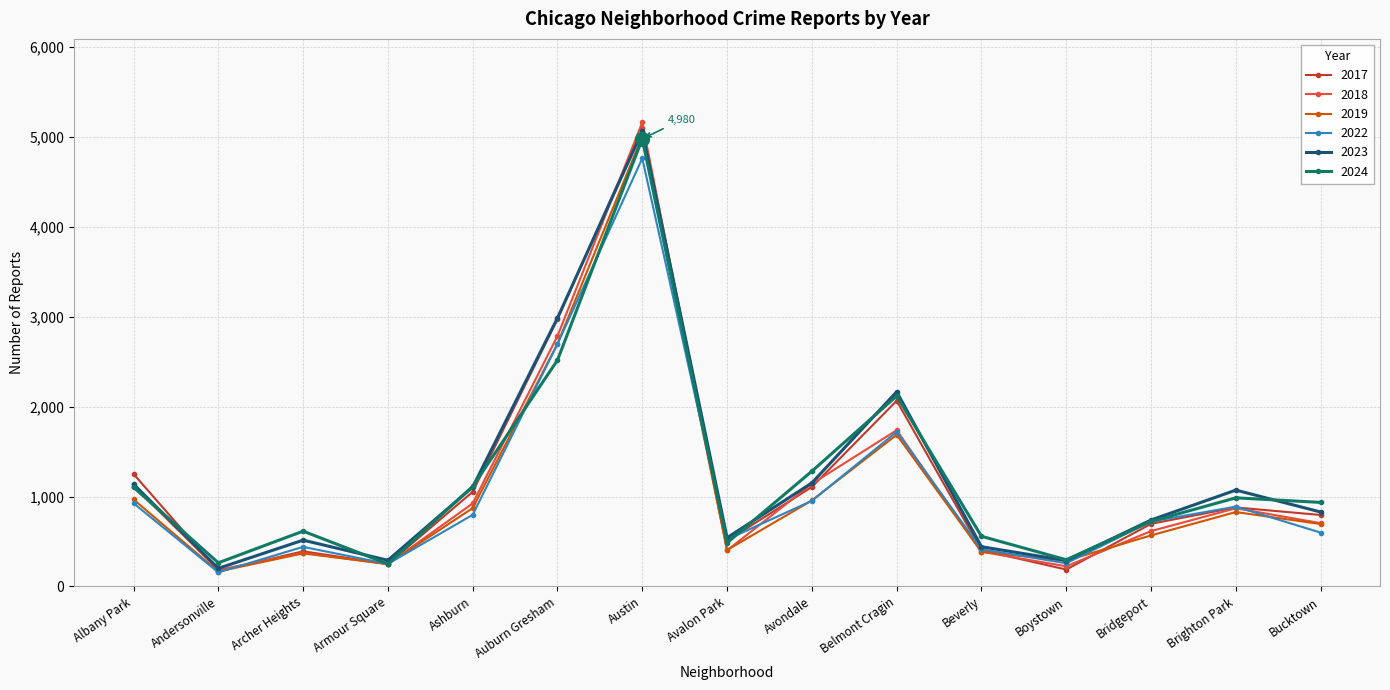

Read the 2019 value at Boystown, to the nearest 50.

300